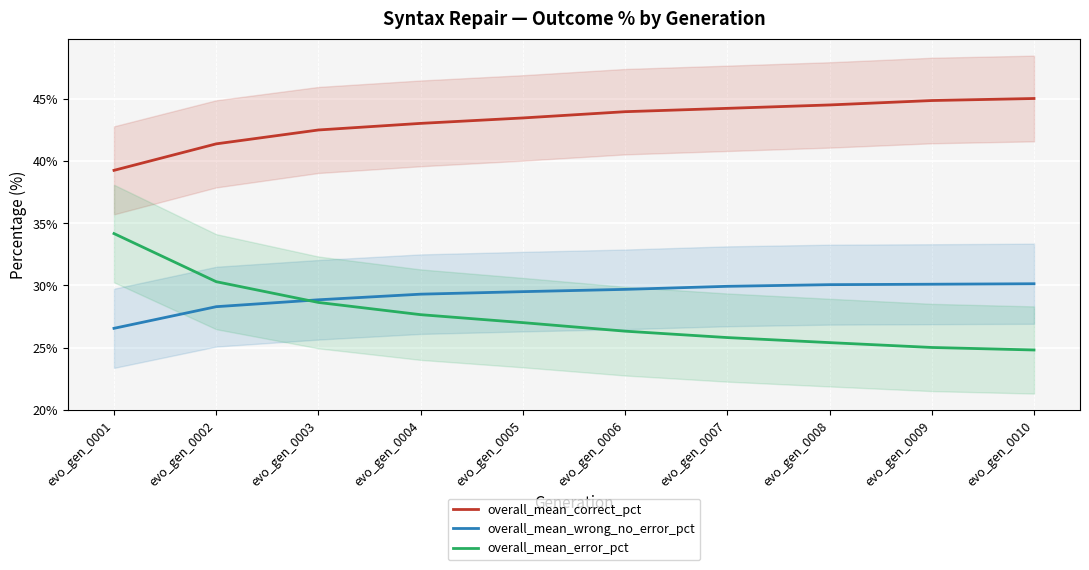

Reading left to right, list all the values displayed in this chart.

overall_mean_correct_pct: evo_gen_0001=39.3	evo_gen_0002=41.4	evo_gen_0003=42.5	evo_gen_0004=43.1	evo_gen_0005=43.5	evo_gen_0006=44.0	evo_gen_0007=44.3	evo_gen_0008=44.5	evo_gen_0009=44.9	evo_gen_0010=45.1
overall_mean_wrong_no_error_pct: evo_gen_0001=26.5	evo_gen_0002=28.3	evo_gen_0003=28.8	evo_gen_0004=29.3	evo_gen_0005=29.5	evo_gen_0006=29.7	evo_gen_0007=29.9	evo_gen_0008=30.1	evo_gen_0009=30.1	evo_gen_0010=30.1
overall_mean_error_pct: evo_gen_0001=34.2	evo_gen_0002=30.3	evo_gen_0003=28.6	evo_gen_0004=27.6	evo_gen_0005=27.0	evo_gen_0006=26.3	evo_gen_0007=25.8	evo_gen_0008=25.4	evo_gen_0009=25.0	evo_gen_0010=24.8